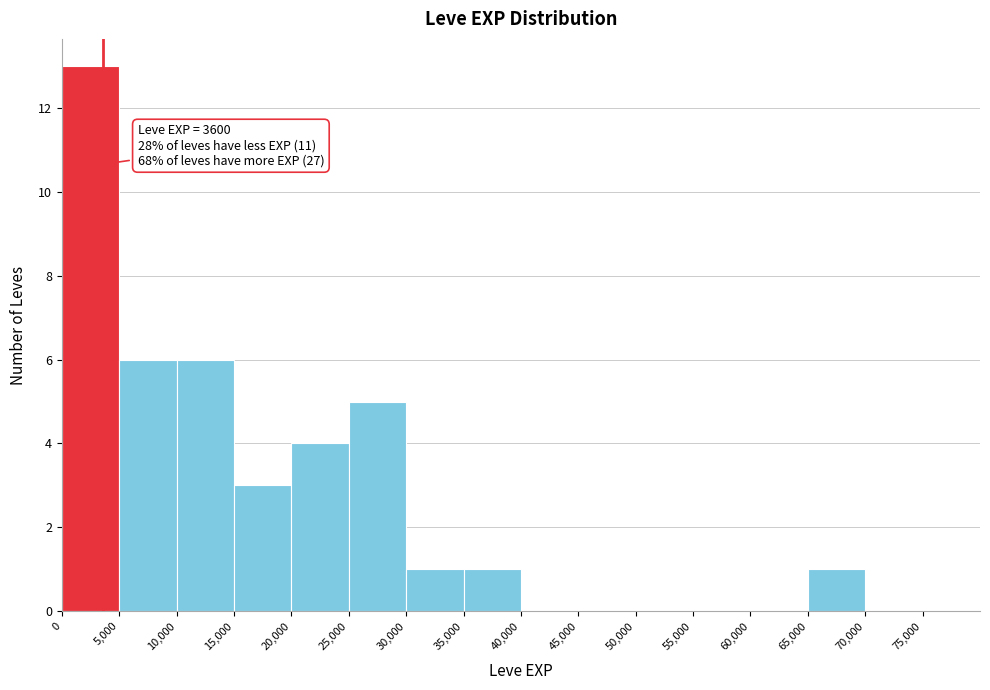

Which range on the x-axis has the tallest bar?

0 to 5000